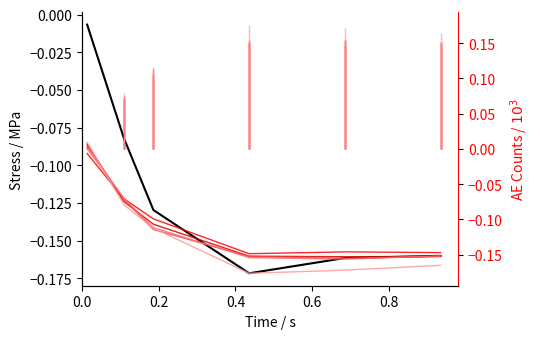

Does the chart have visible grid lines?

No